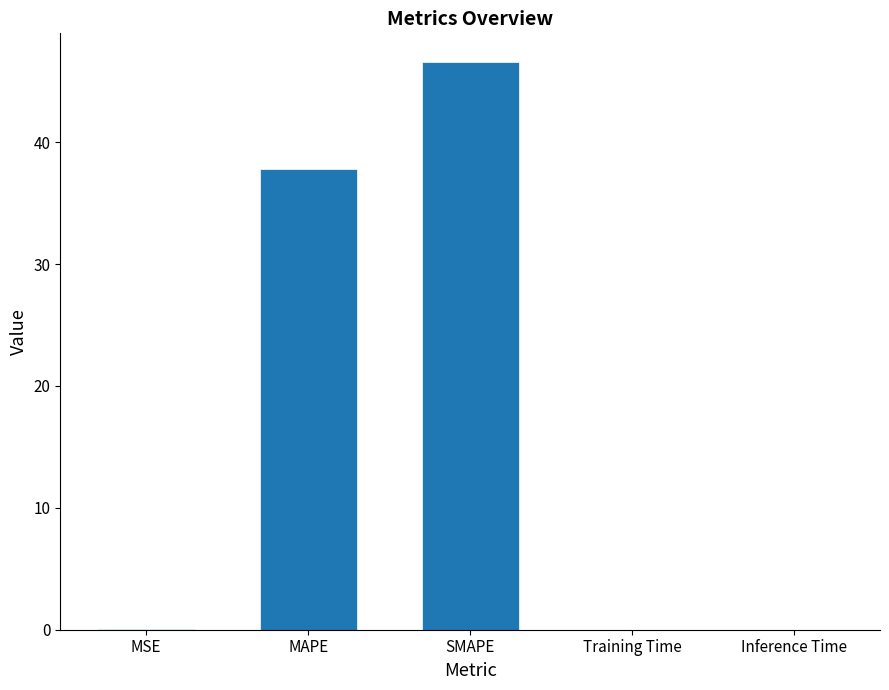

The value at SMAPE is 46.6. True or false?

True